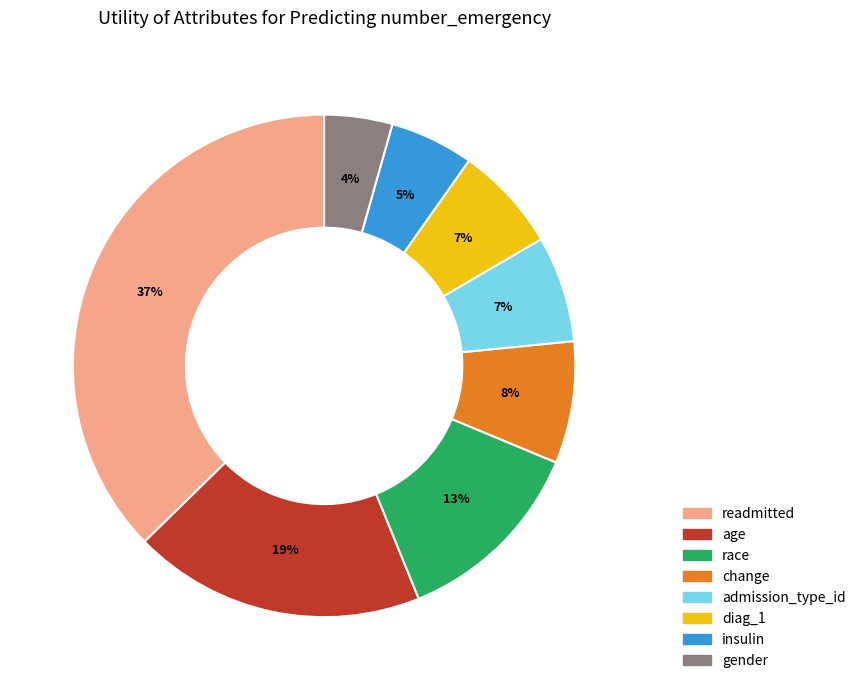

To the nearest percent, what is the difference between the largest and smallest slice percentages?

33%